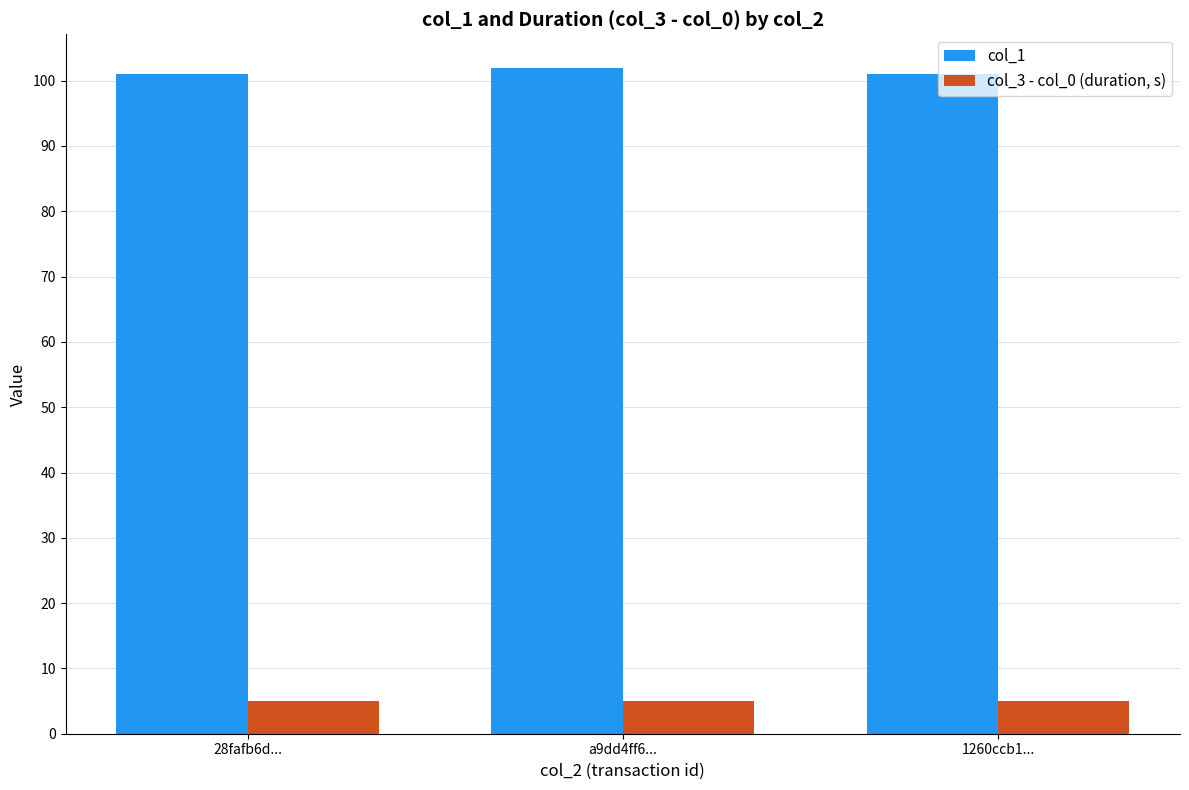

Reading left to right, extract all data points from this chart.

col_1: 28fafb6d...=101.0	a9dd4ff6...=102.0	1260ccb1...=101.0
col_3 - col_0 (duration, s): 28fafb6d...=5.0	a9dd4ff6...=5.0	1260ccb1...=5.0